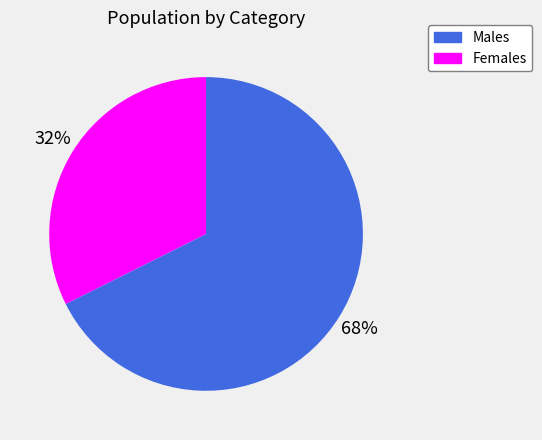

To the nearest percent, what is the average slice percentage?

50%